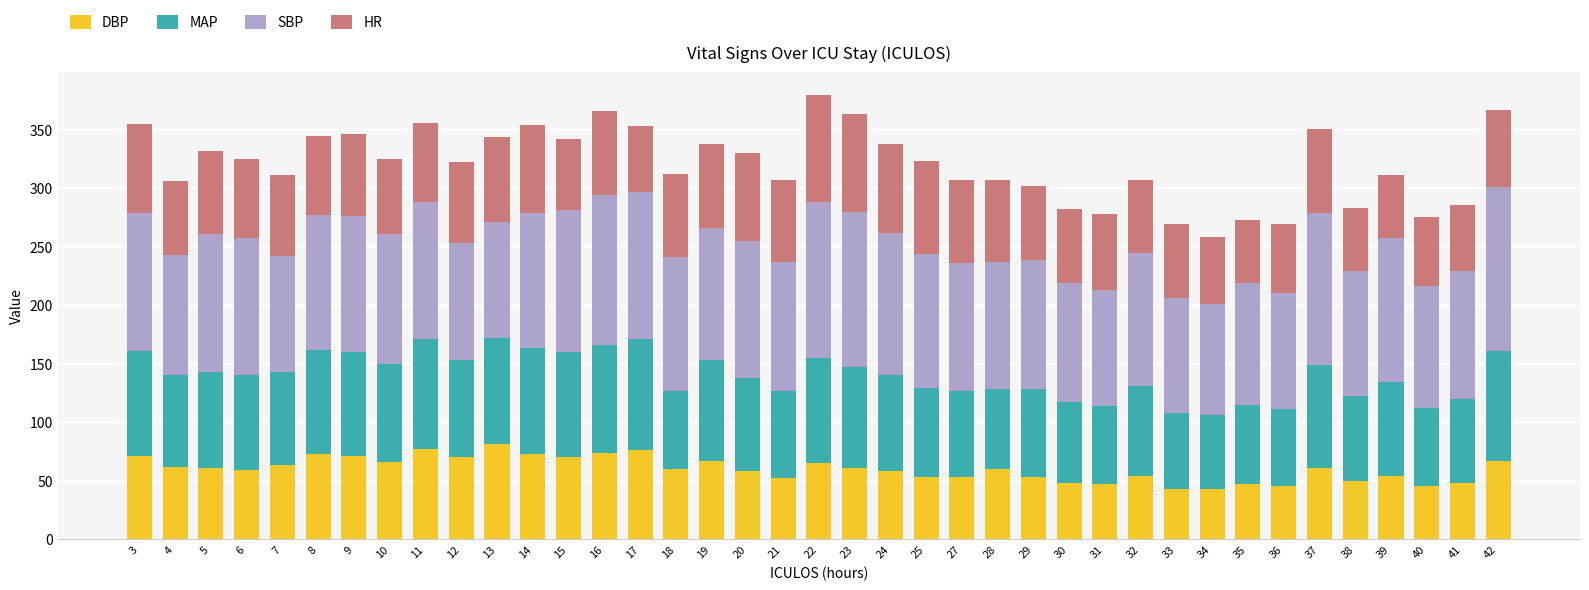

What is the total value across all series at 33?

269